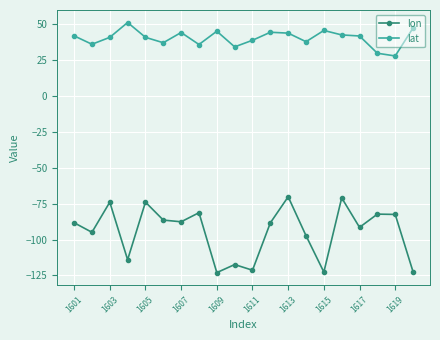

In lon, how many points are lower than both neighbors (excluding endpoints)?

7